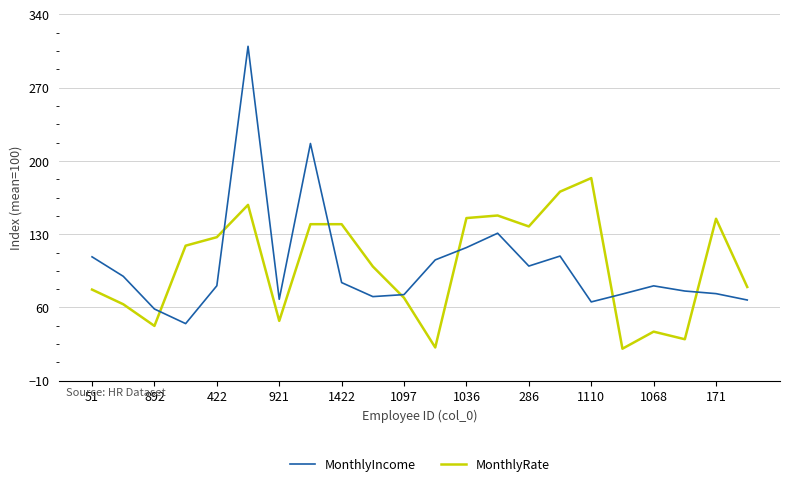

Rank the series by their maximum value, from highest to lowest.

MonthlyIncome, MonthlyRate